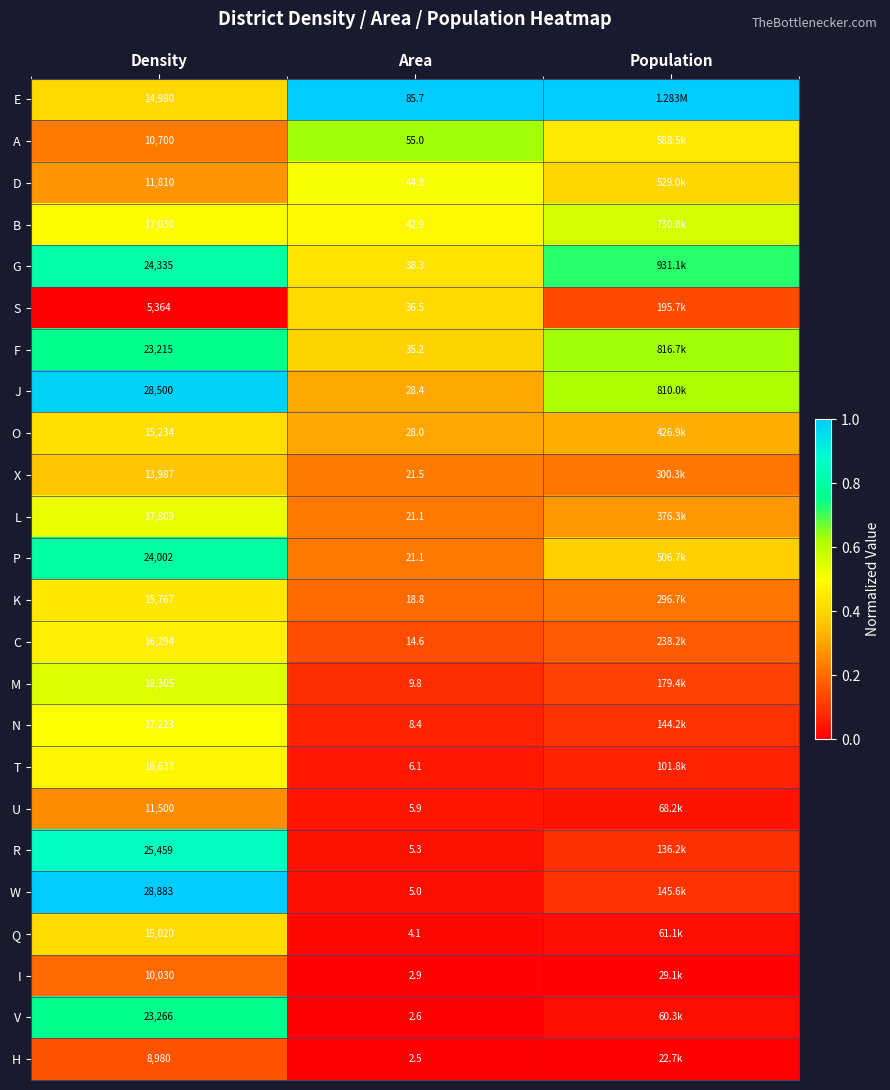

Which series changed the most between Density and Area?

W